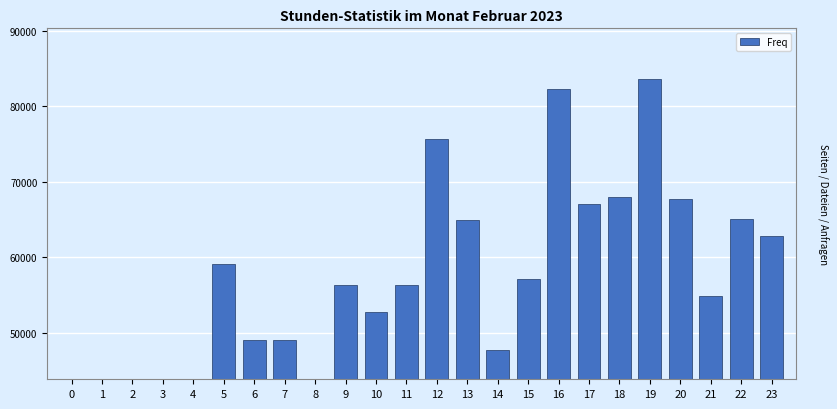

What value does the data have at 7?

49044.6